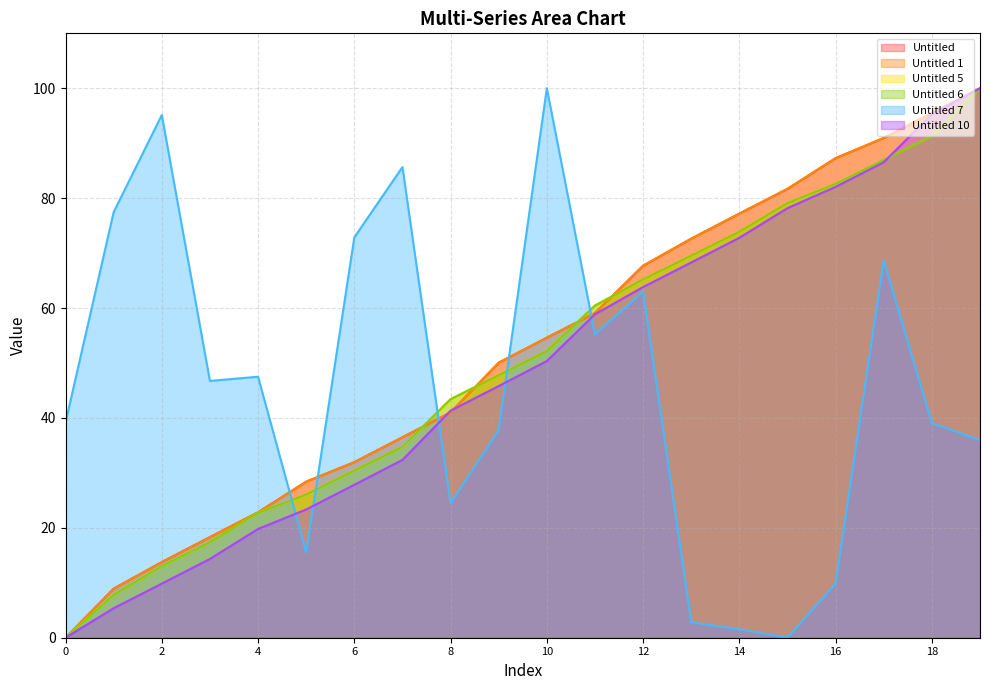

What is the difference between the second highest and minimum values in the Untitled 1 series?

95.5